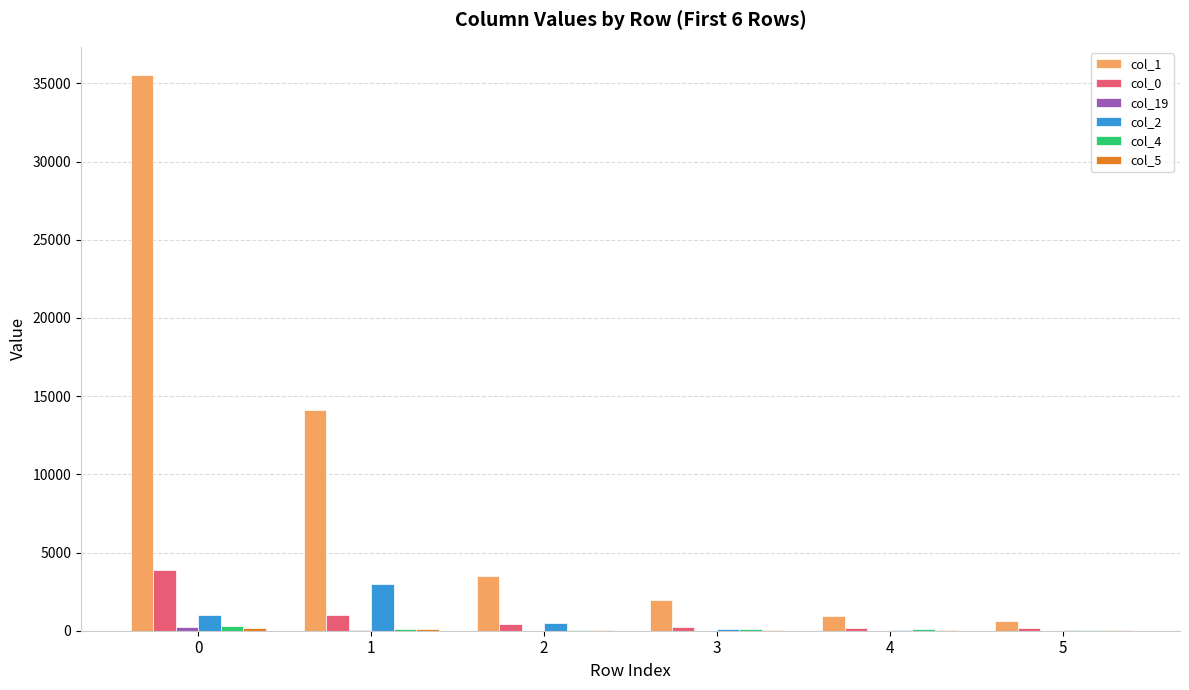

Are the bars grouped side by side (vs. stacked)?

Yes